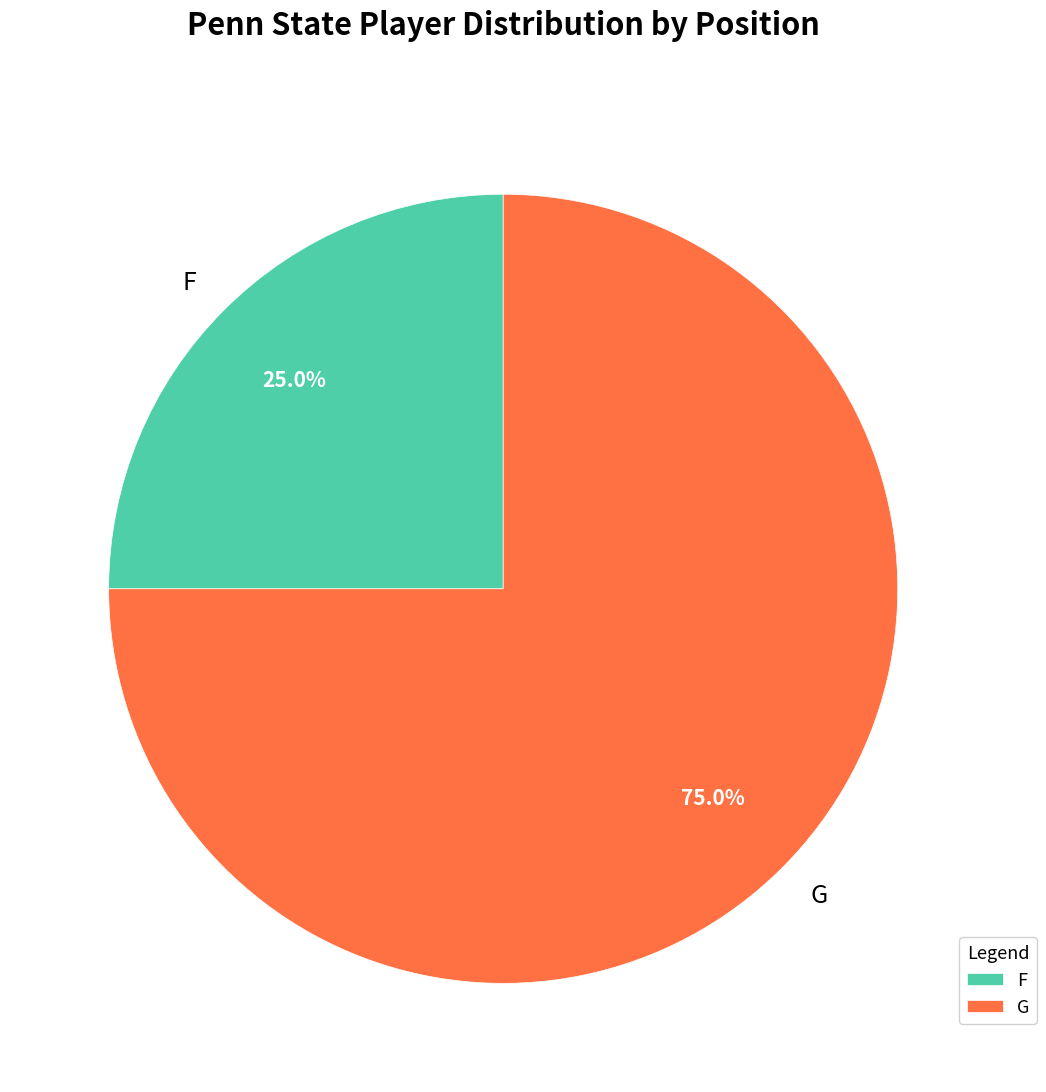

What is the ratio of the value at F to the value at G?

0.3